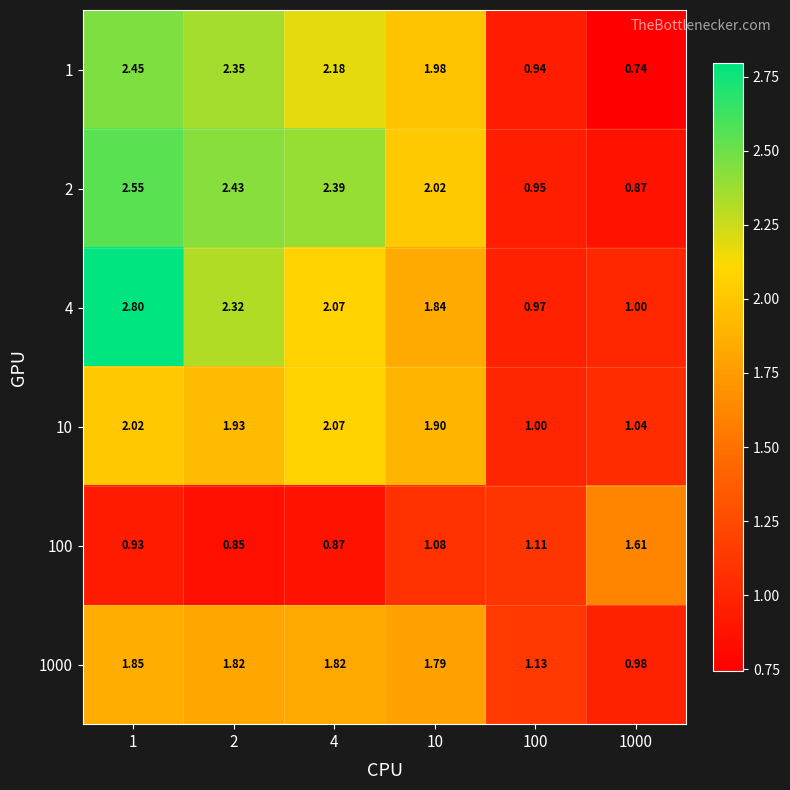

How many values in the 1000 series exceed 1?

5